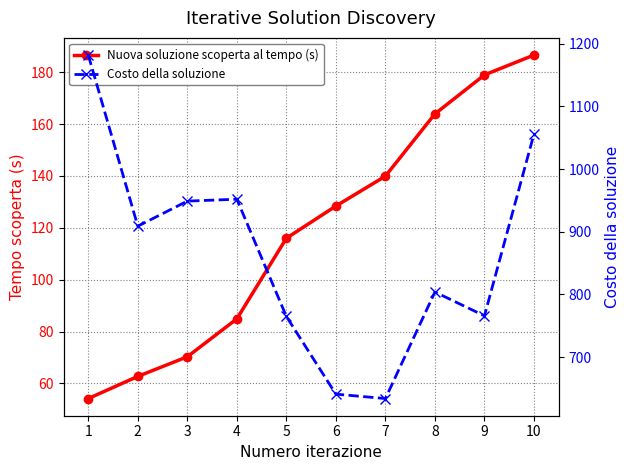

Which category has the highest value across all series?

1